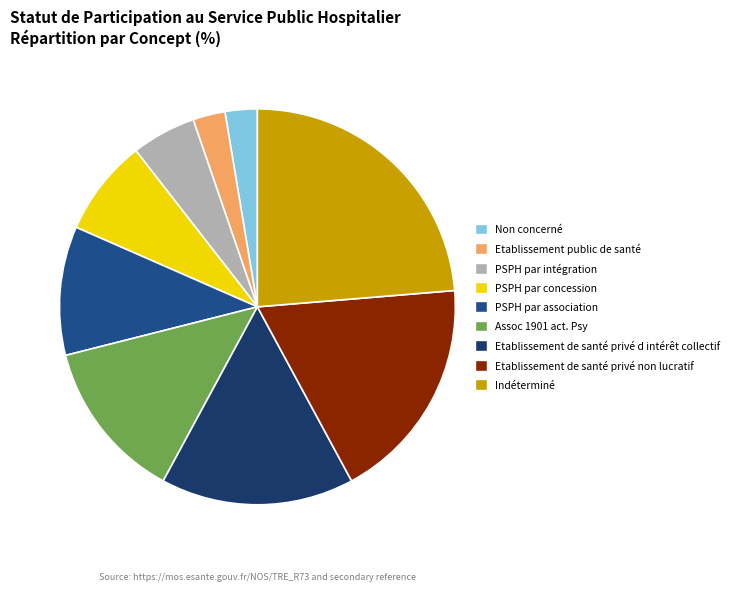

Between Assoc 1901 act. Psy and PSPH par concession, which is larger?

Assoc 1901 act. Psy